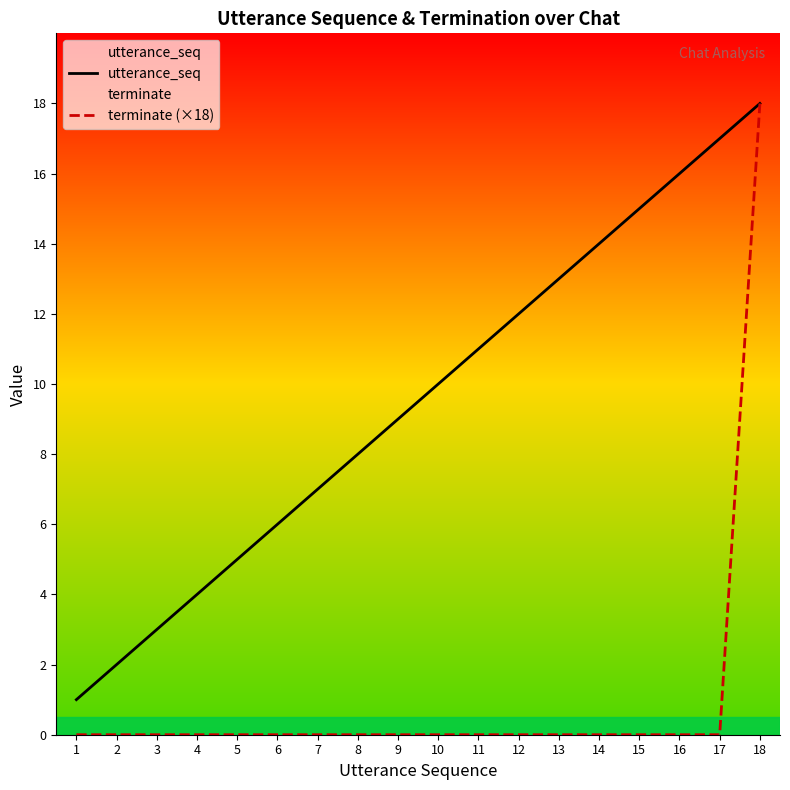

What is the total value across all series at 11?

11